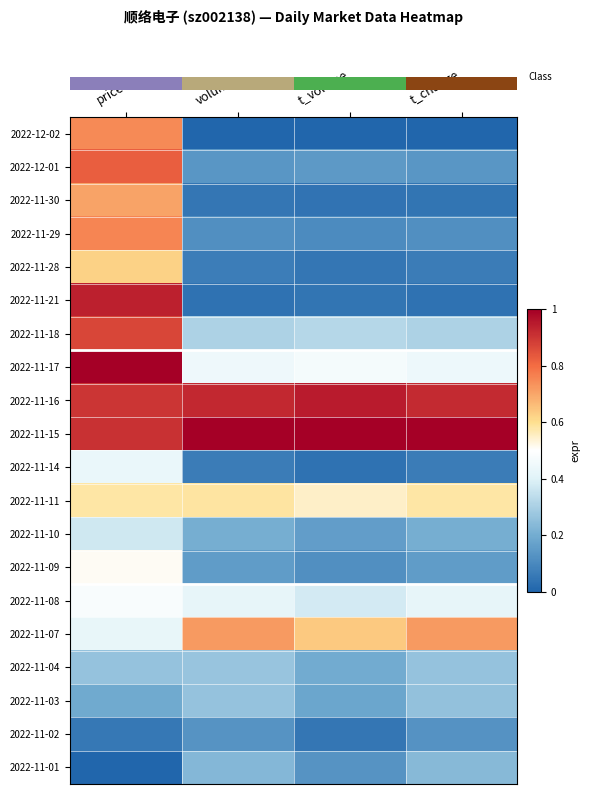

What is the greatest value displayed?

1.0